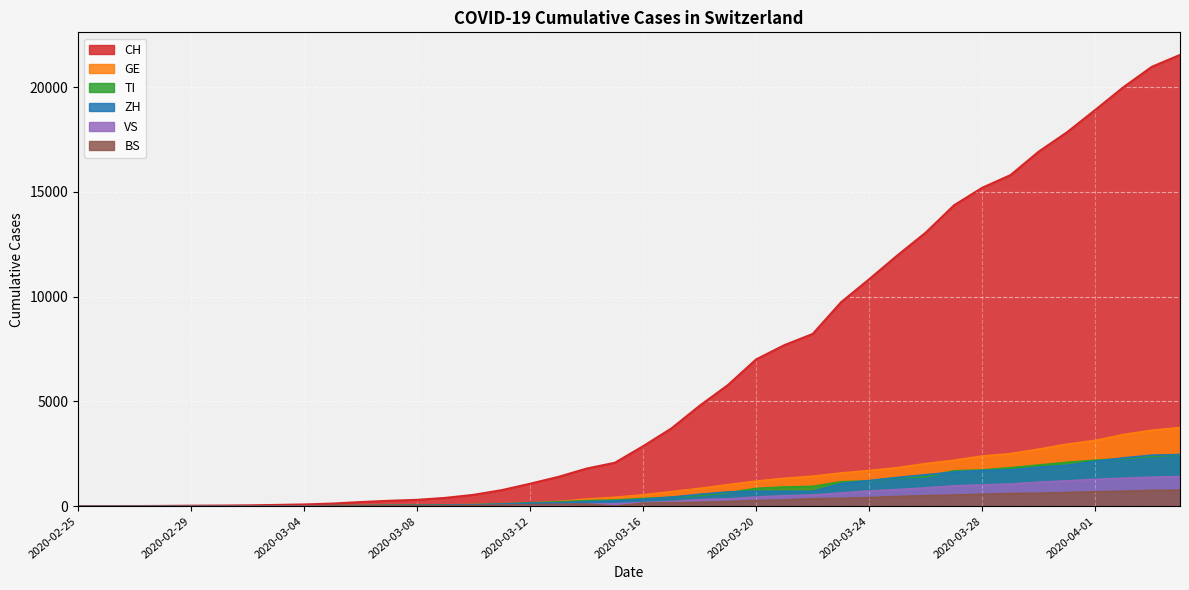

Is it true that GE equals 2033 at 2020-03-26?

True